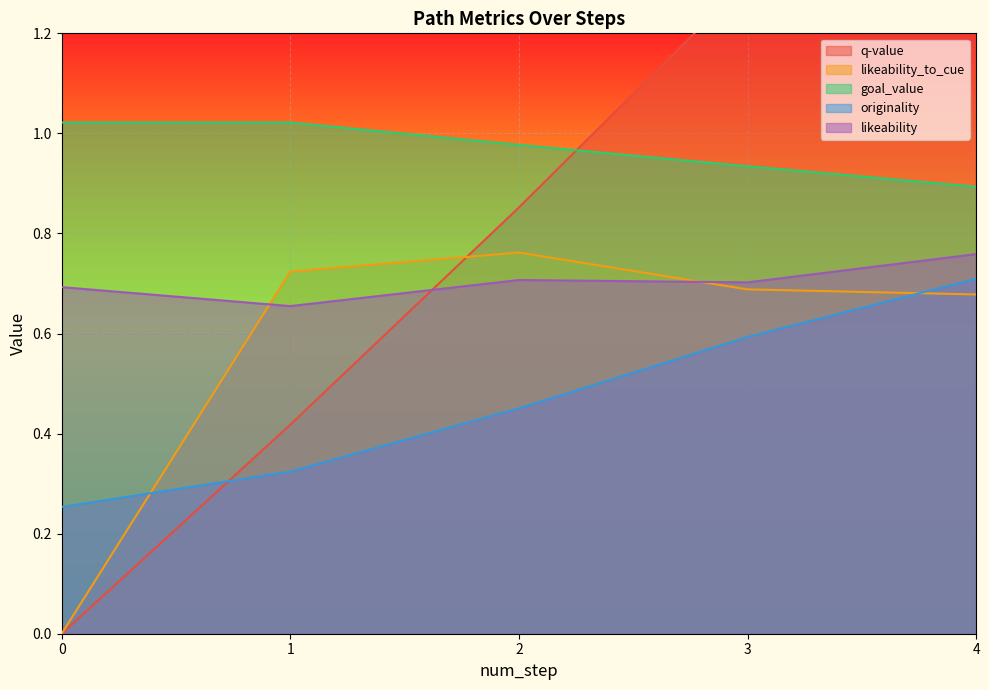

How many data points does each series have?

5